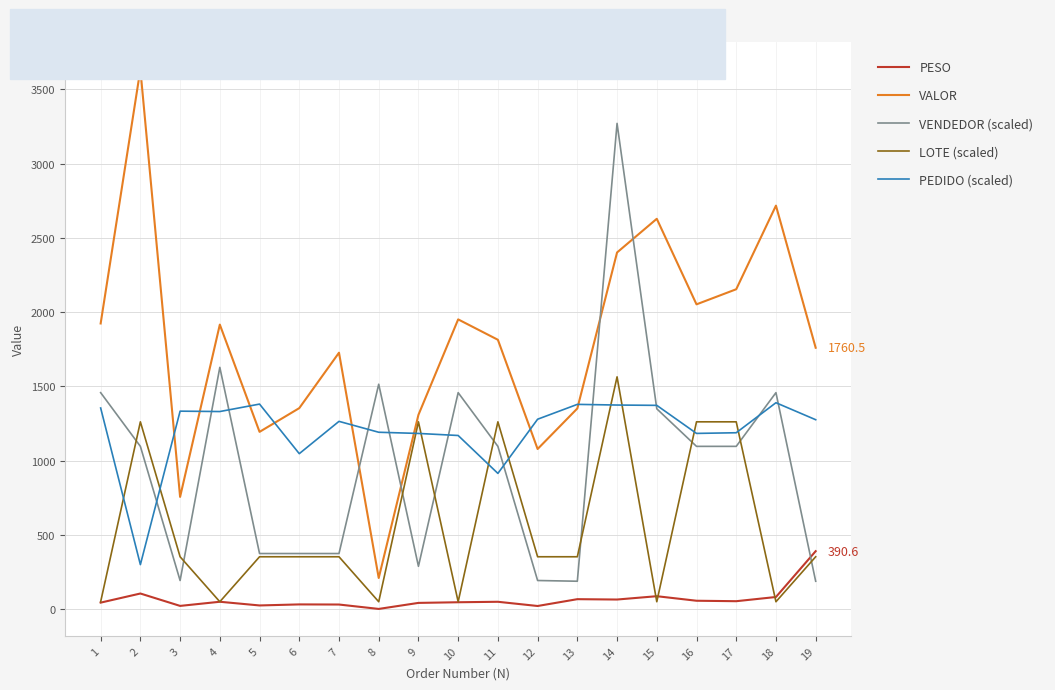

Where do PEDIDO (scaled) and LOTE (scaled) first cross each other?

1 and 2